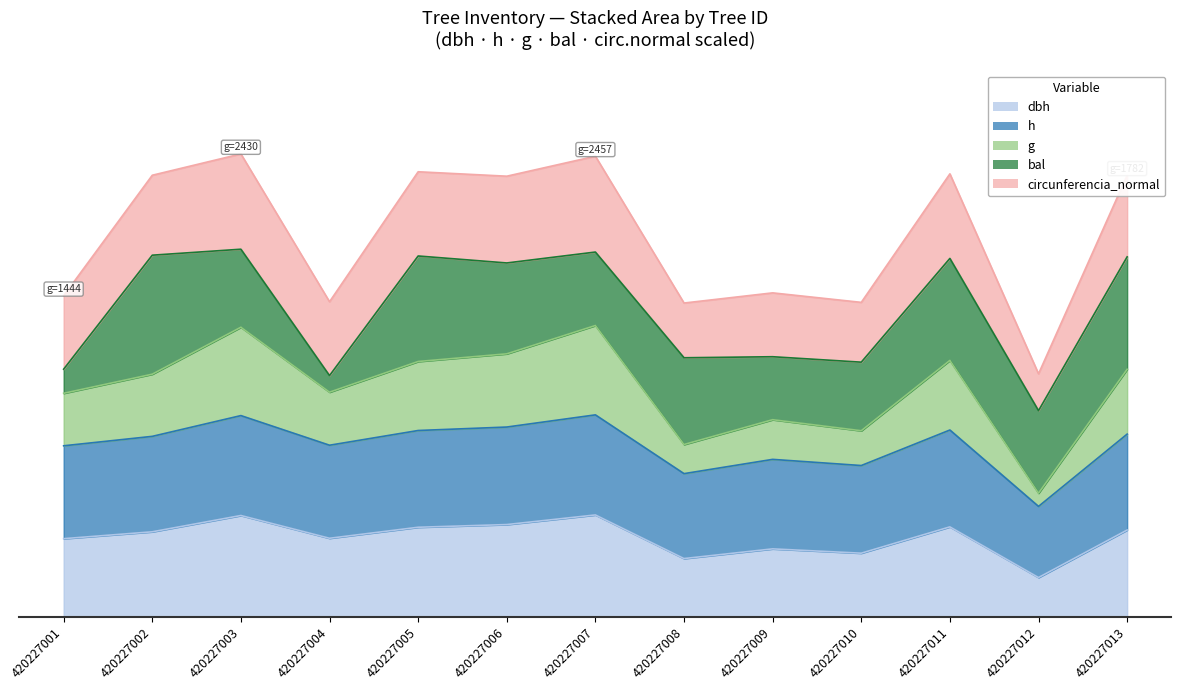

In h, how many points are lower than both neighbors (excluding endpoints)?

4